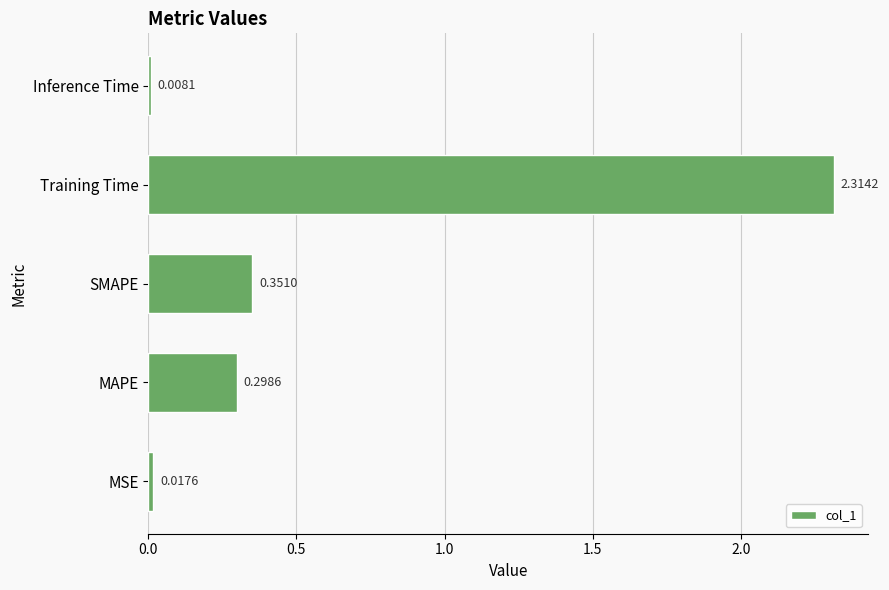

At which category does the chart reach its minimum across all series?

Inference Time